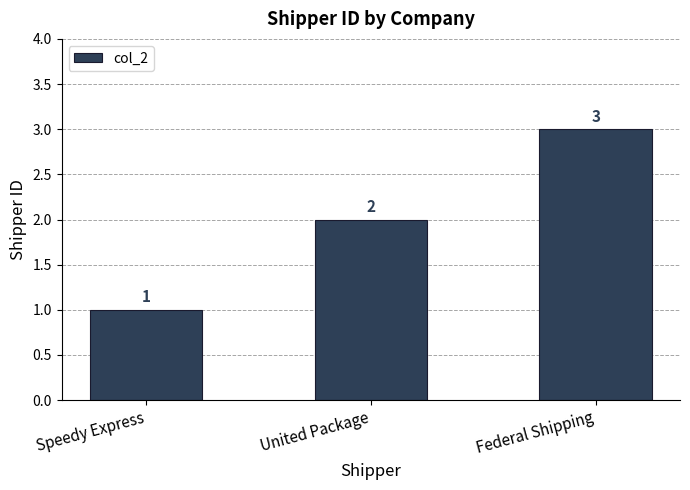

What is the value of the 1st bar from the left?

1